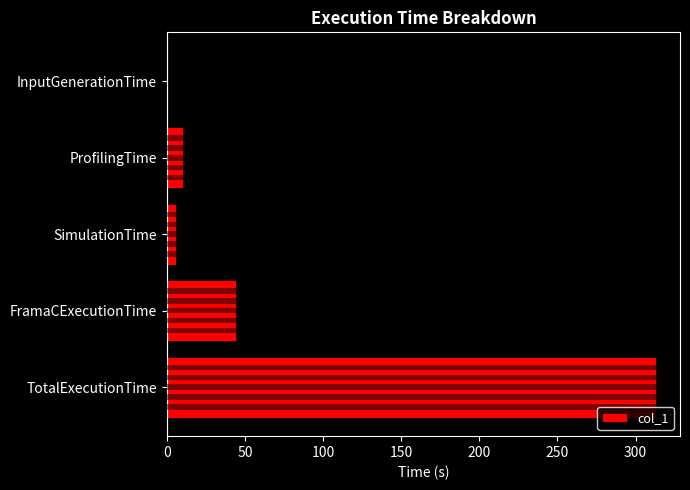

What is the greatest value displayed?

312.8